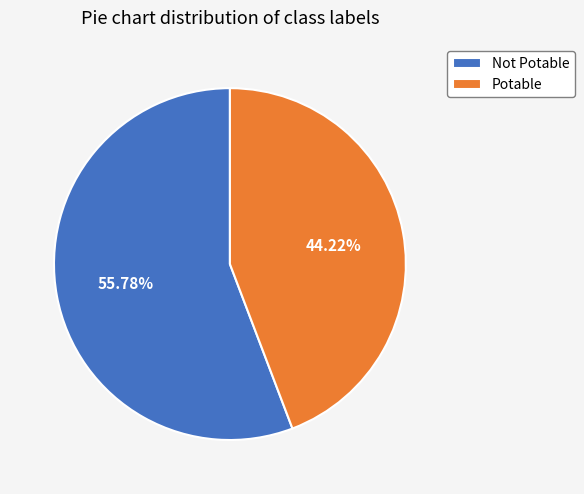

To the nearest percent, what is the average slice percentage?

50%